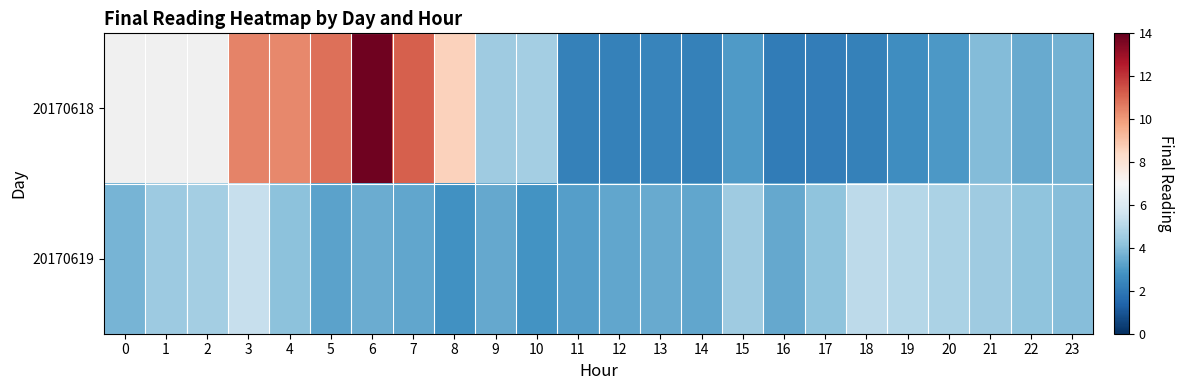

Rank the series at 17 from highest to lowest value.

20170619, 20170618